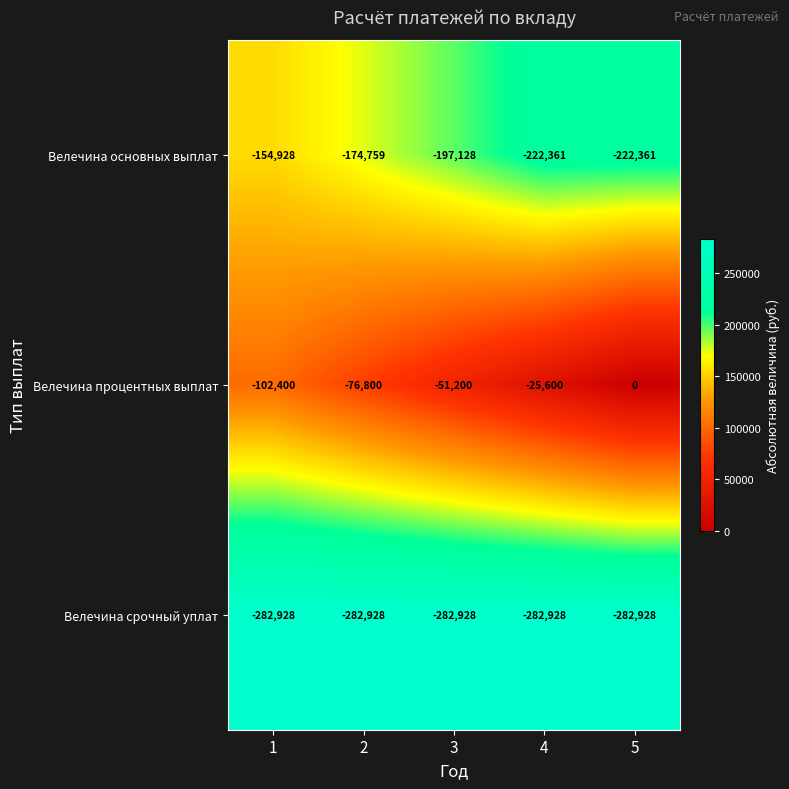

Count the number of data series in this chart.

3